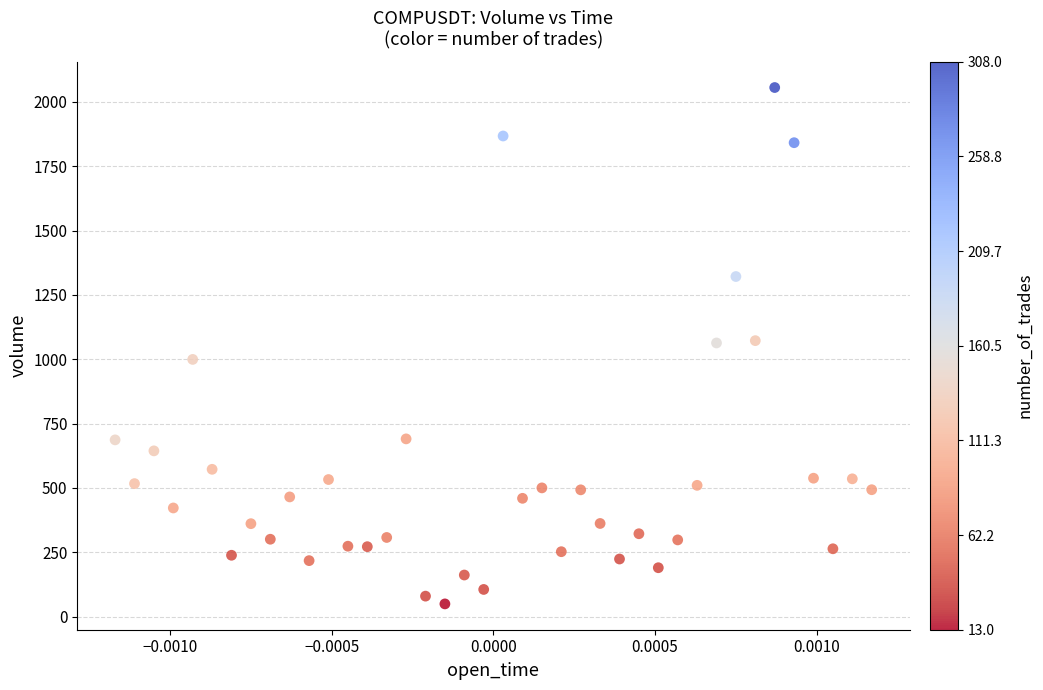

What is the range of Y values (max minus min)?

2006.4